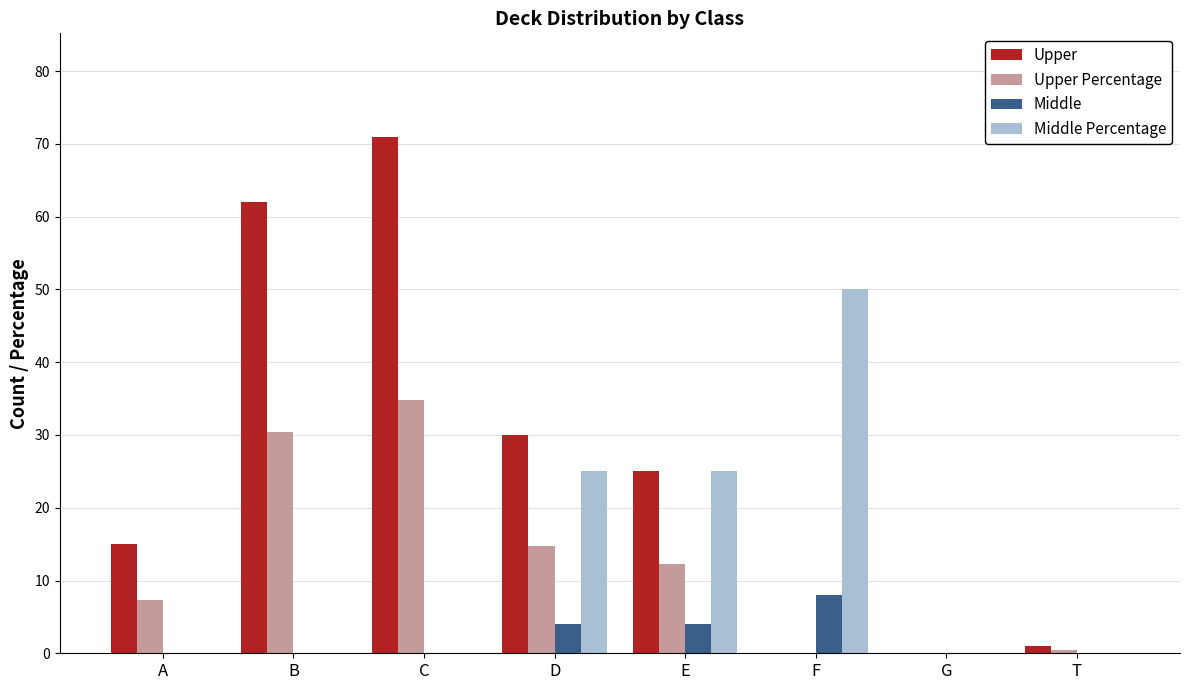

What is the highest value of the Upper Percentage series?

34.8